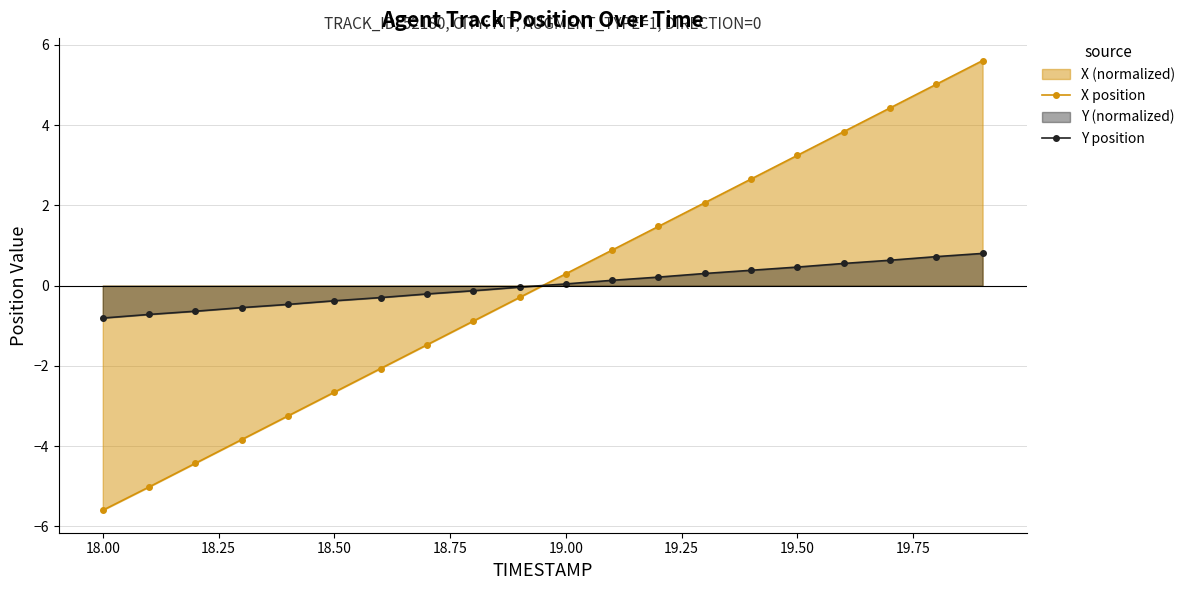

Which series has the widest spread of values?

X position